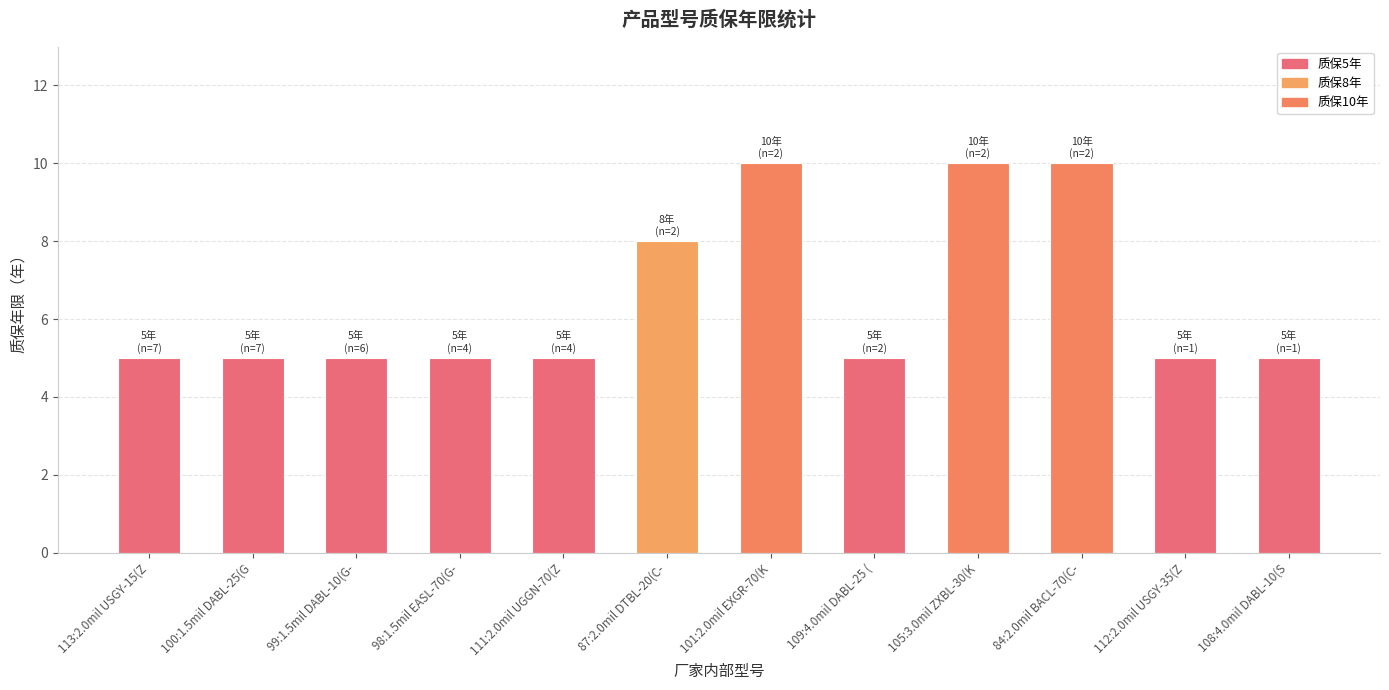

What is the change in value from 105:3.0mil ZXBL-30(K to 112:2.0mil USGY-35(Z?

-5